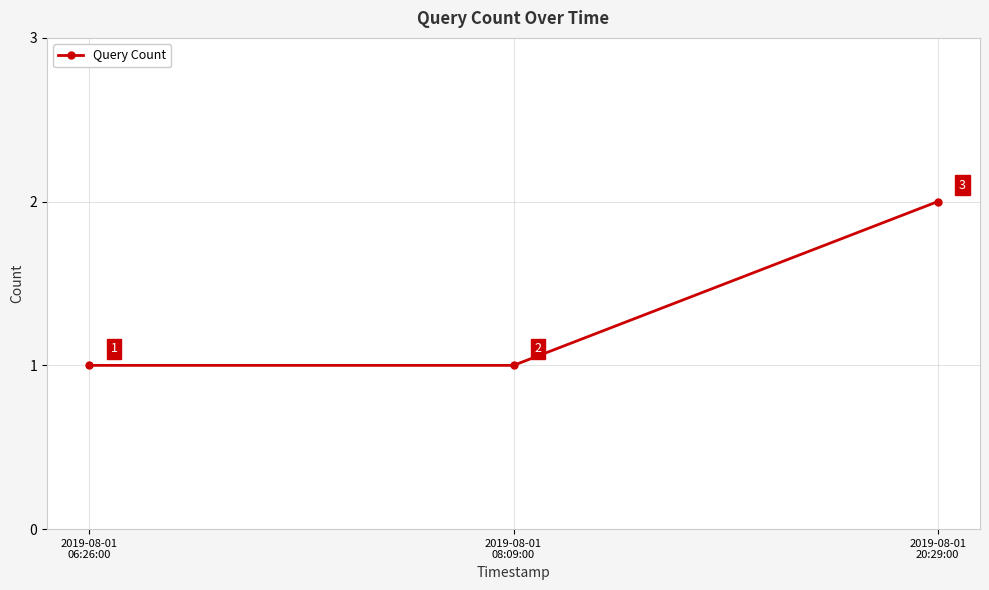

What is the greatest value displayed?

2